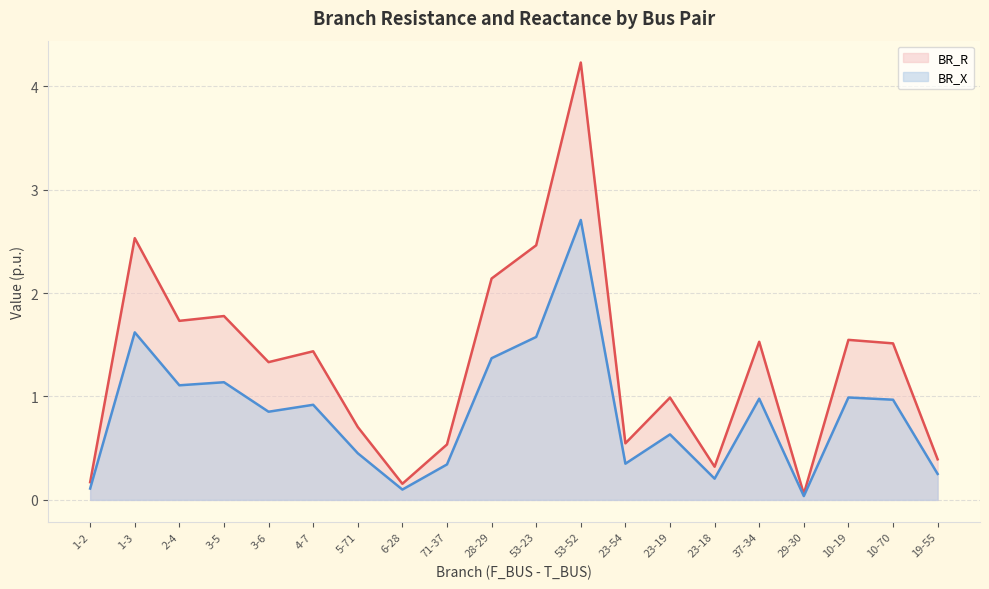

What position from the left is 28-29?

10